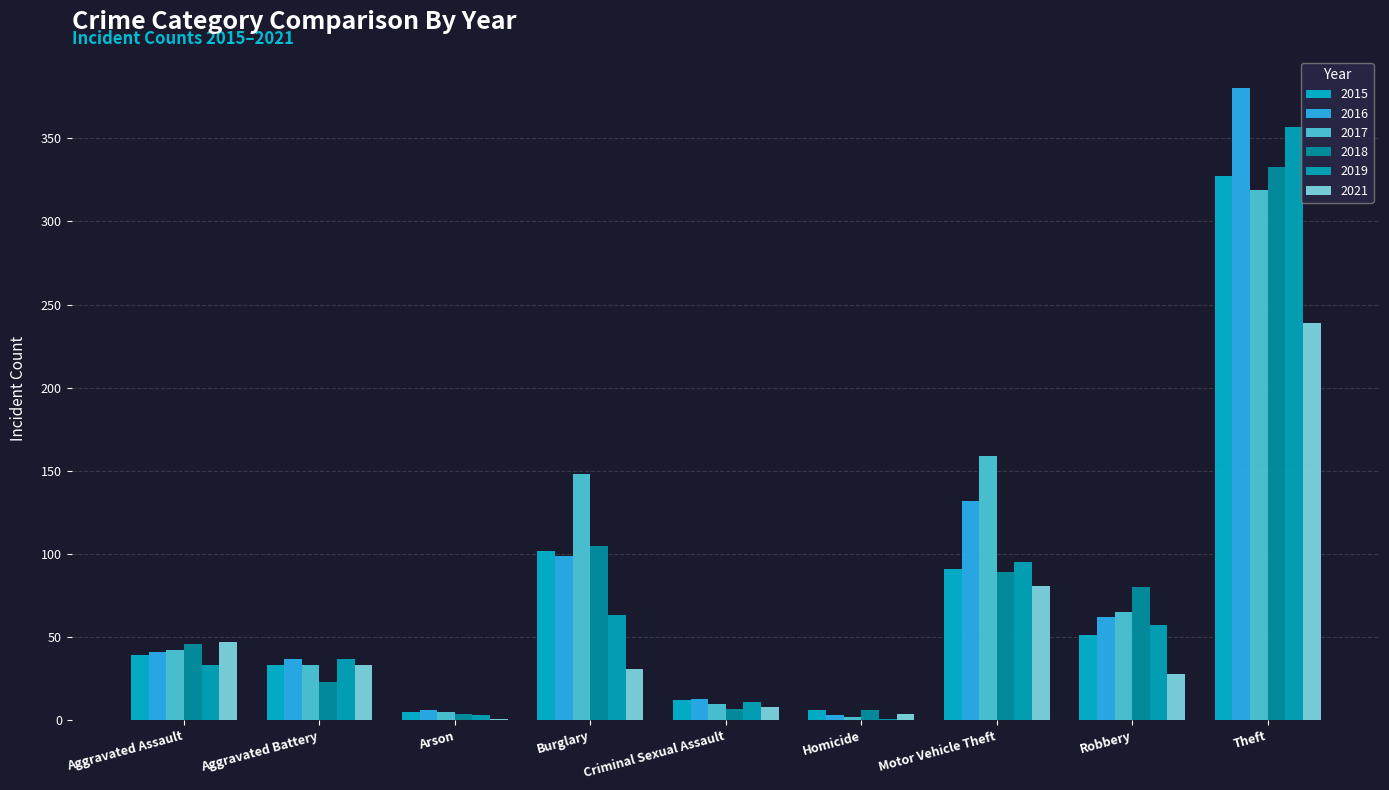

Reading right to left, list all the values displayed in this chart.

2015: 327	51	91	6	12	102	5	33	39
2016: 380	62	132	3	13	99	6	37	41
2017: 319	65	159	2	10	148	5	33	42
2018: 333	80	89	6	7	105	4	23	46
2019: 357	57	95	1	11	63	3	37	33
2021: 239	28	81	4	8	31	1	33	47